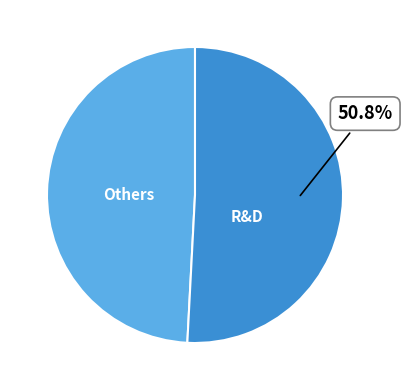

Is there any slice that represents more than half of the pie?

Yes